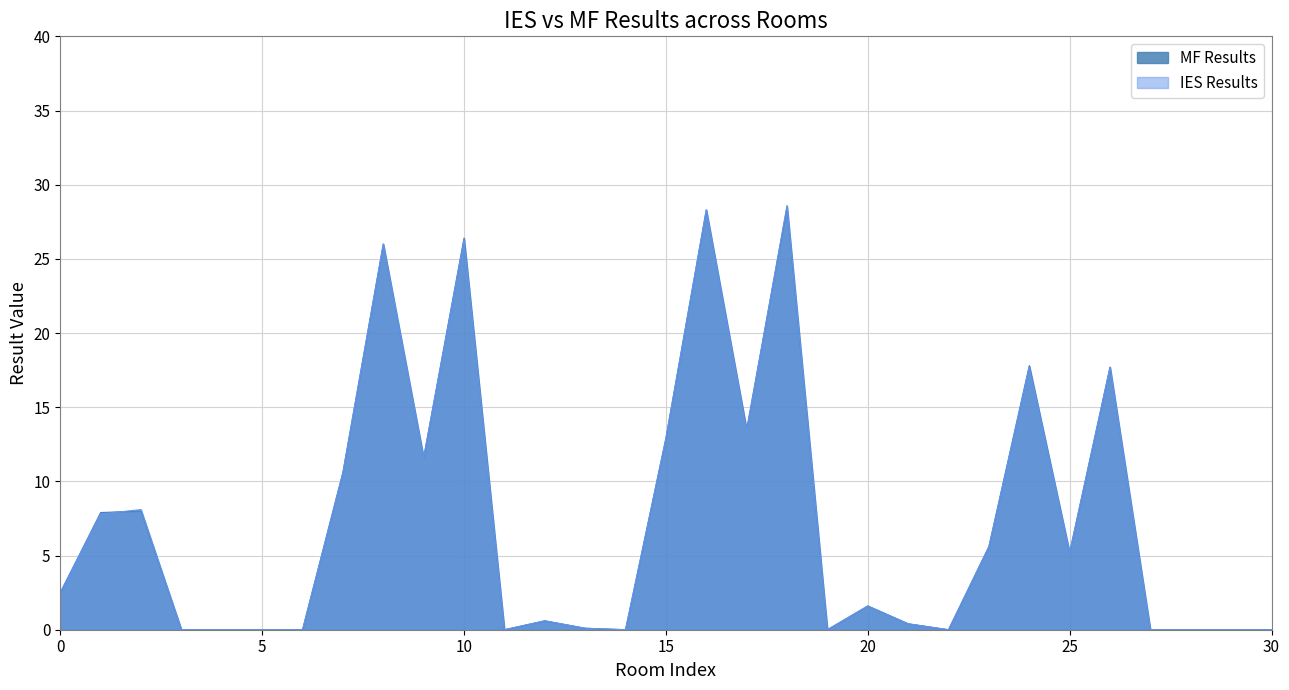

Between 16 and 26, which is larger?

16